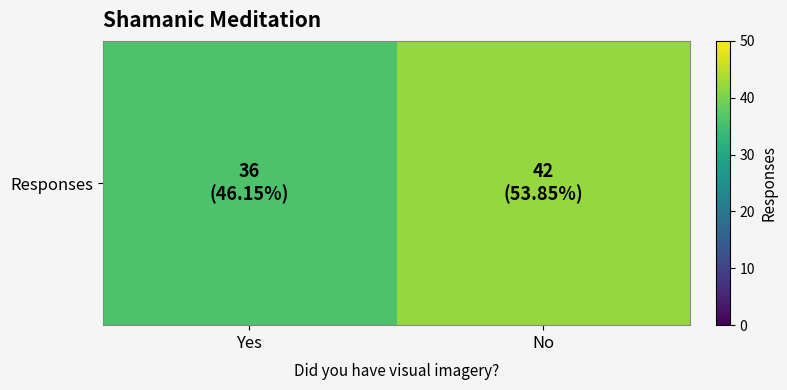

List the labels in order of value, smallest first.

Yes, No